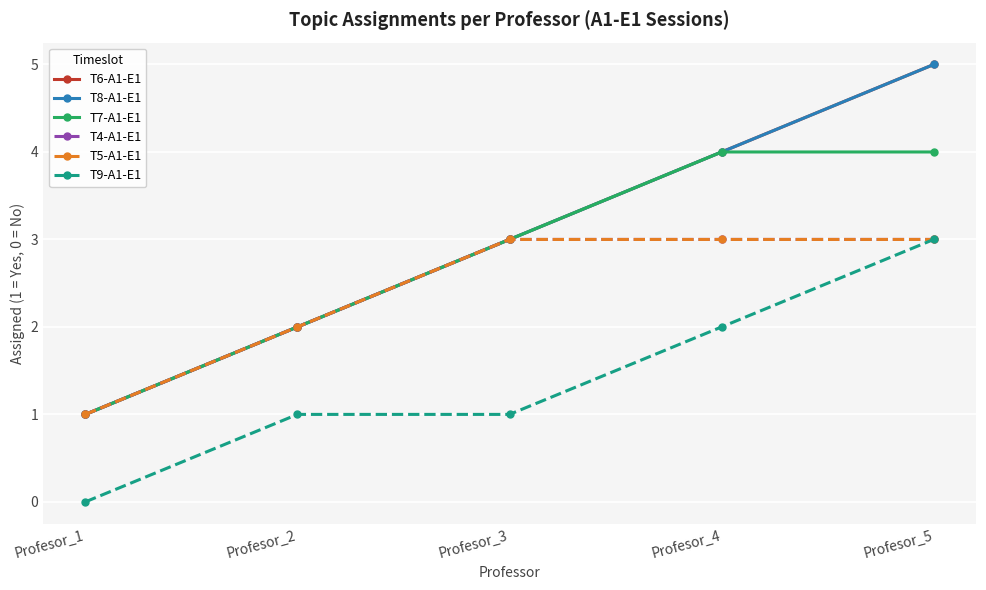

What is the total value across all series at Profesor_4?

20